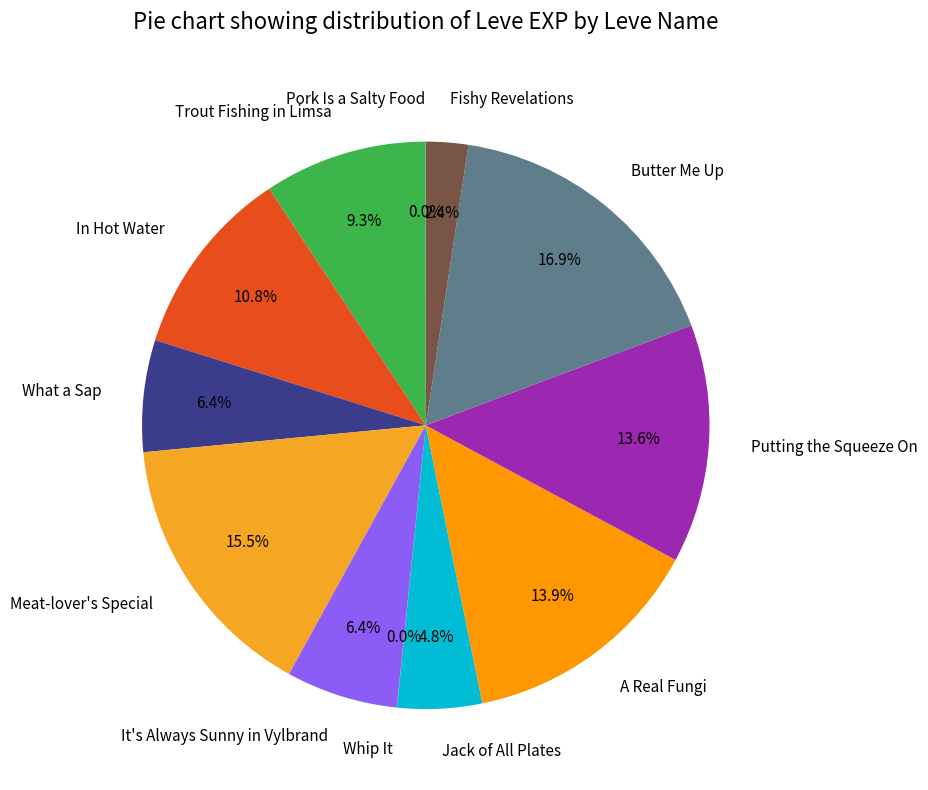

Which category has the biggest portion of the pie?

Butter Me Up